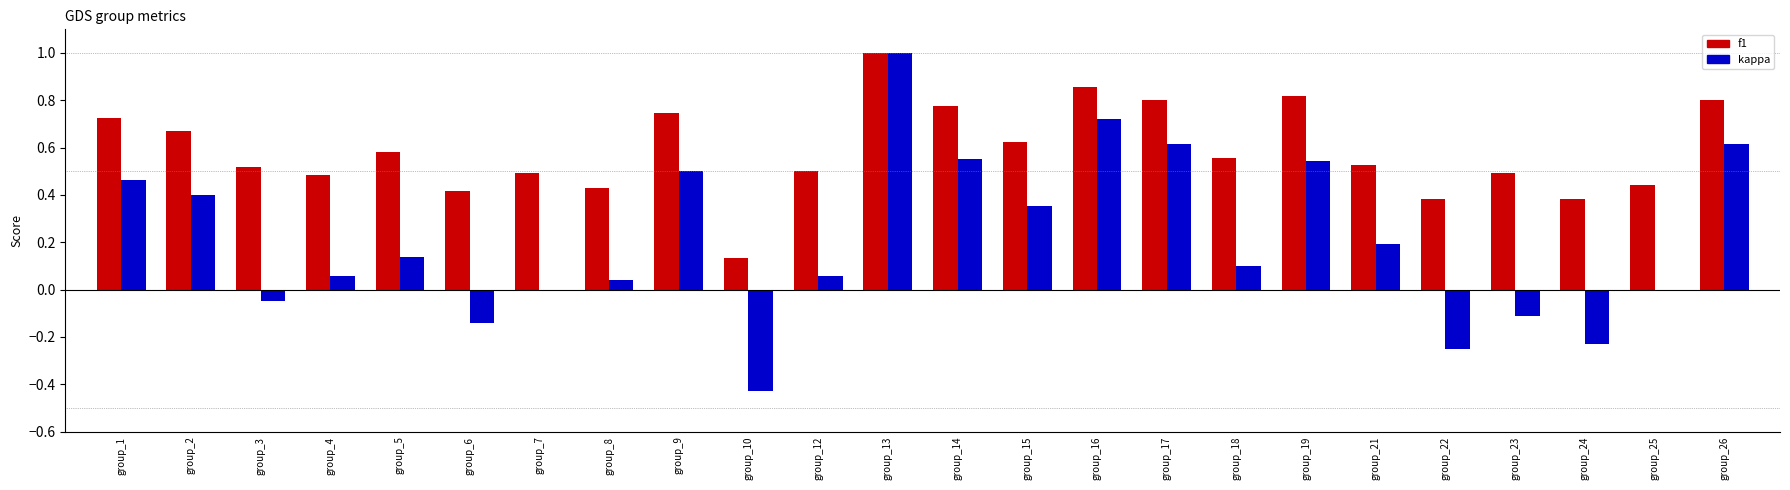

What is the greatest value displayed?

1.0